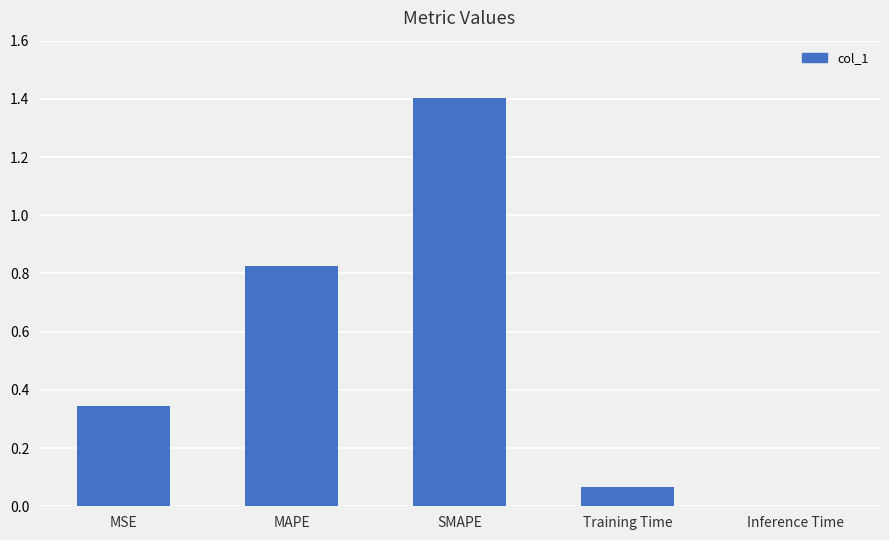

What is the sum of the values at SMAPE and MAPE?

2.2